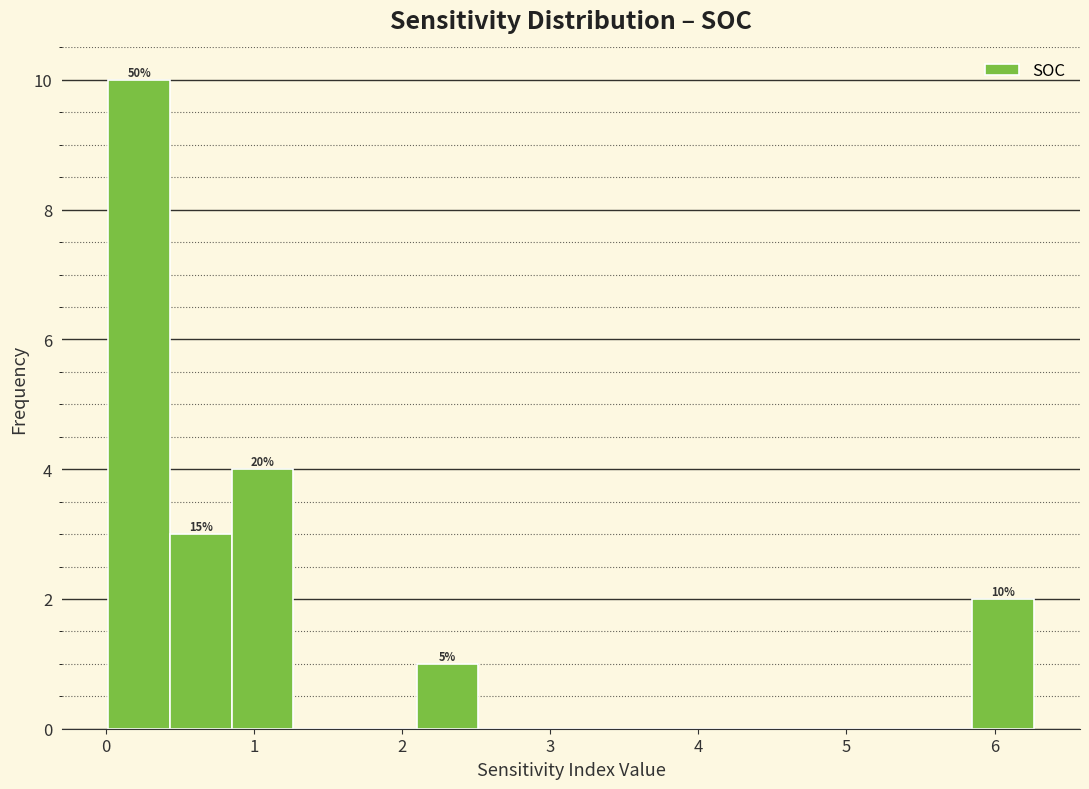

Over which range of the x-axis is the bar tallest?

0.0 to 0.4